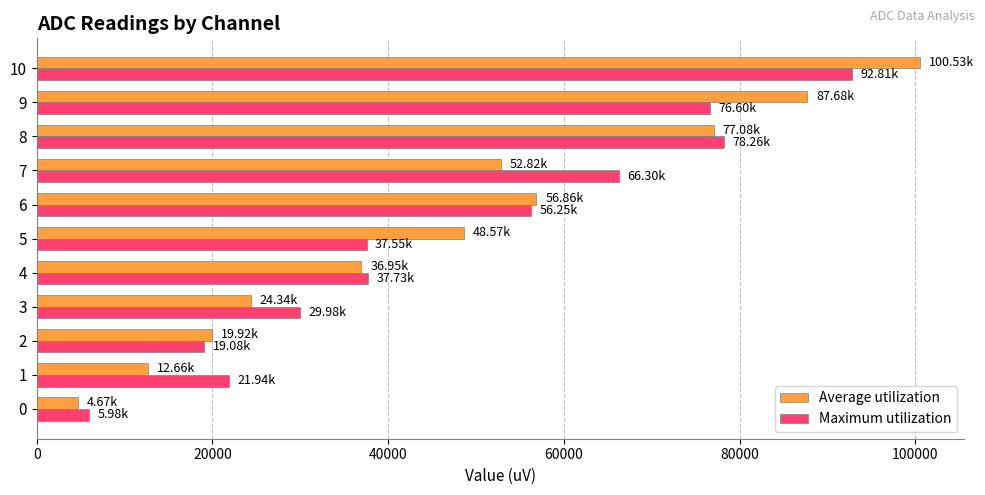

Rank the series at 5 from lowest to highest value.

Maximum utilization, Average utilization